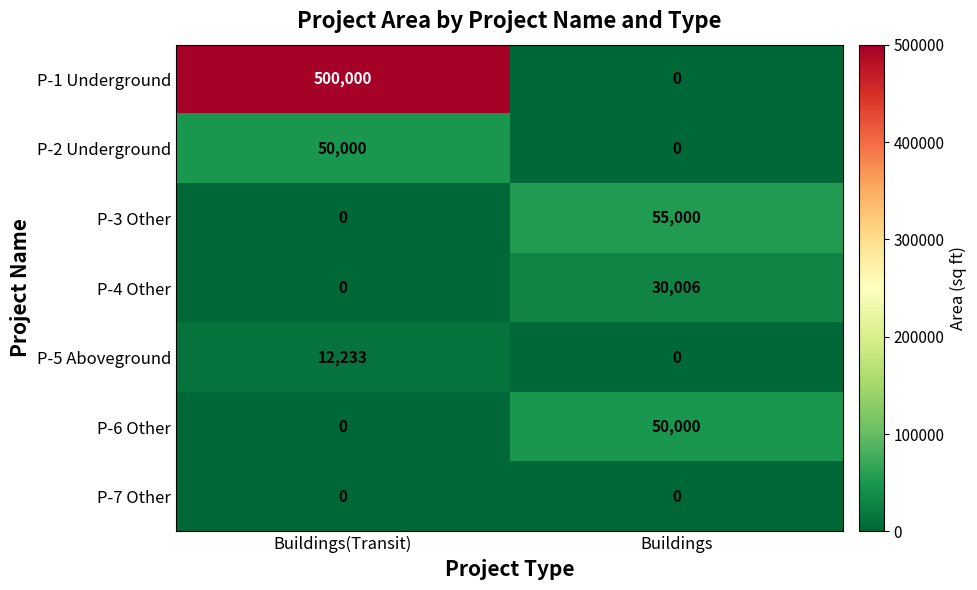

Which category has the highest value across all series?

Buildings(Transit)